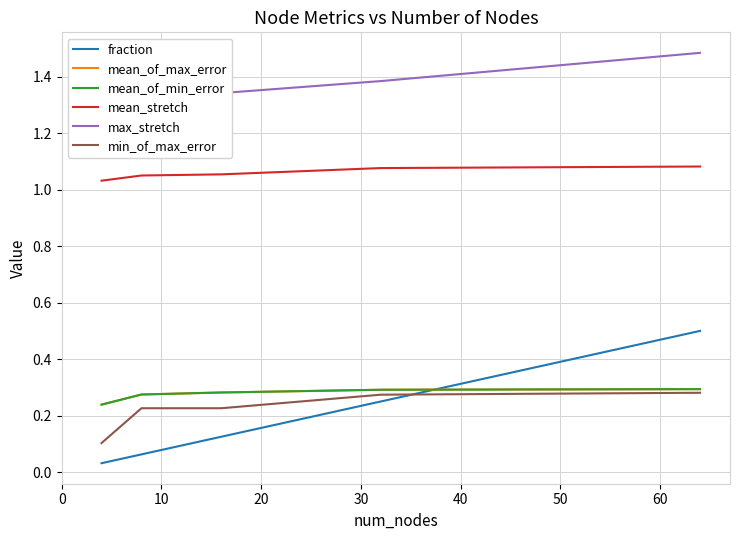

Count the number of data series in this chart.

6